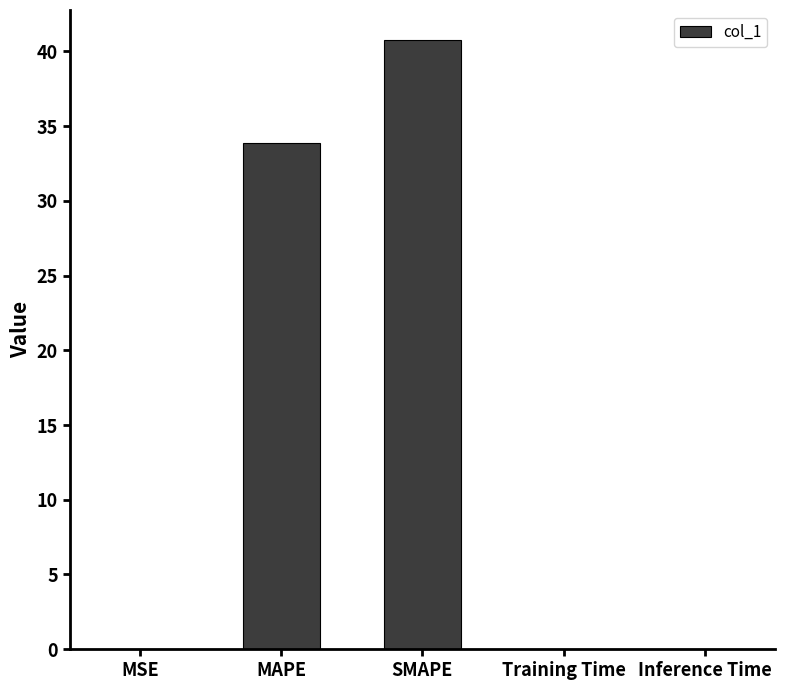

What is the average value?

14.9